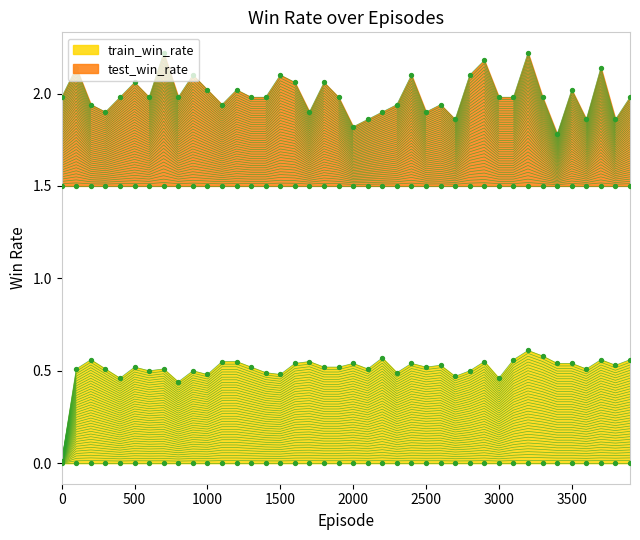

What are all the series names shown in the legend?

train_win_rate, test_win_rate